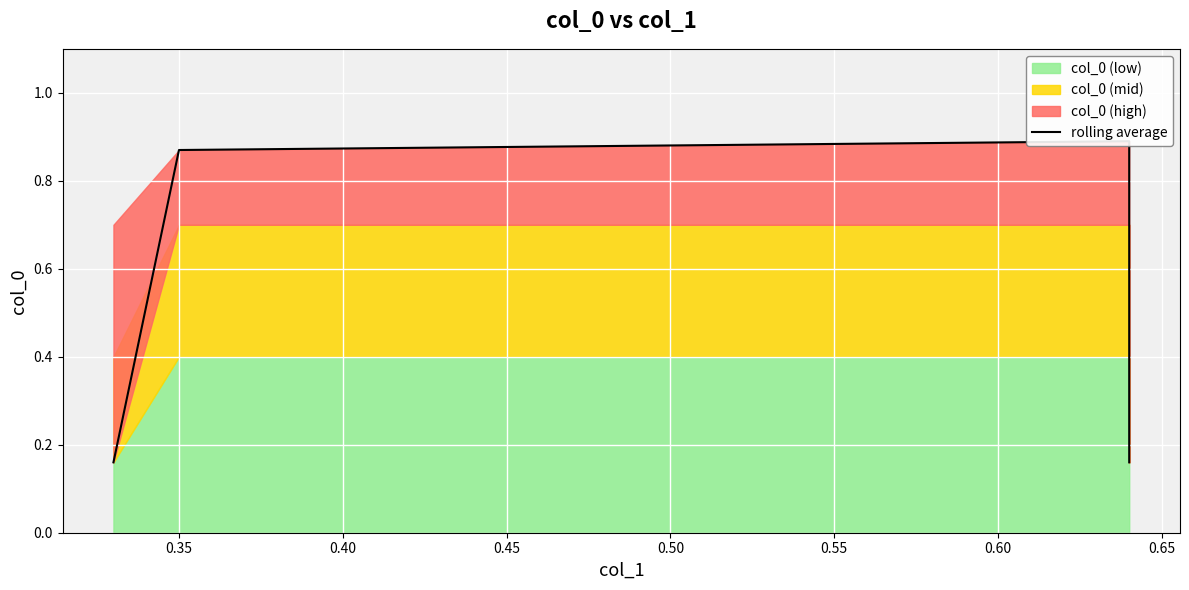

What is the difference between the second highest and minimum values?

0.7